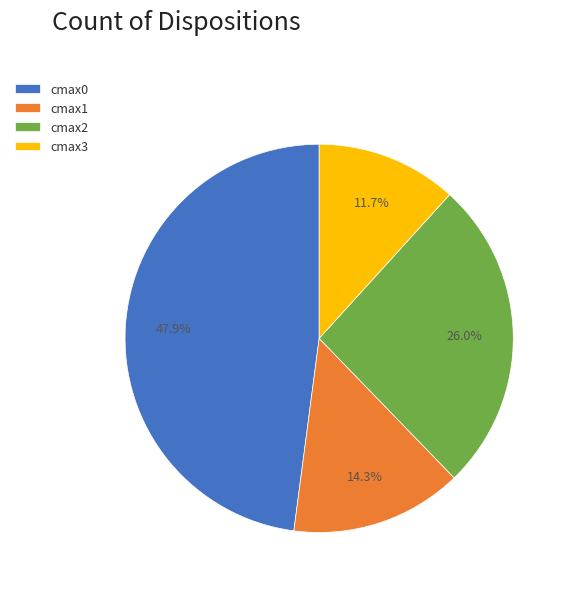

What is the ratio of the value at cmax3 to the value at cmax2?

0.5